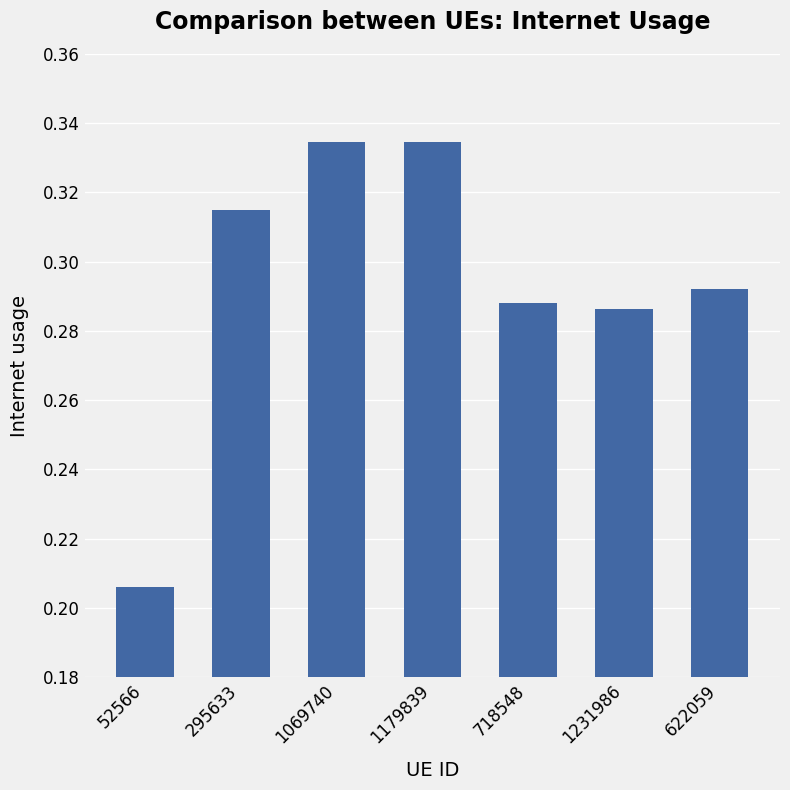

Are the bars horizontal?

No